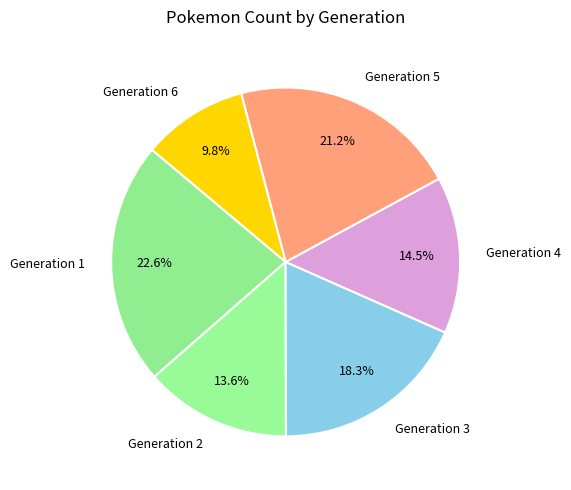

Which category has the biggest portion of the pie?

Generation 1